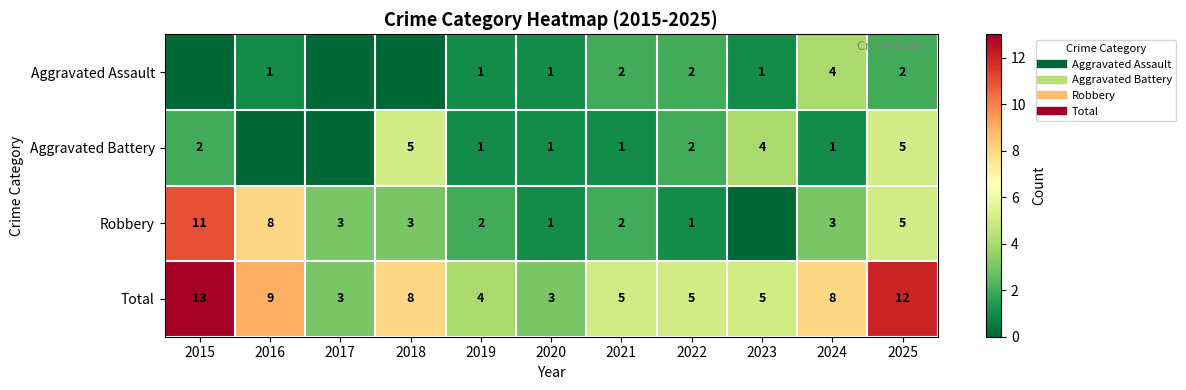

Which has a higher value, 2020 or 2023?

2020